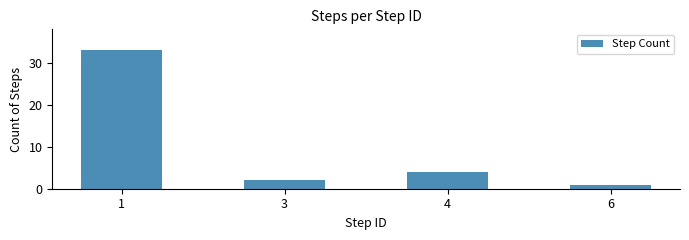

Reading right to left, list all the values displayed in this chart.

1	4	2	33